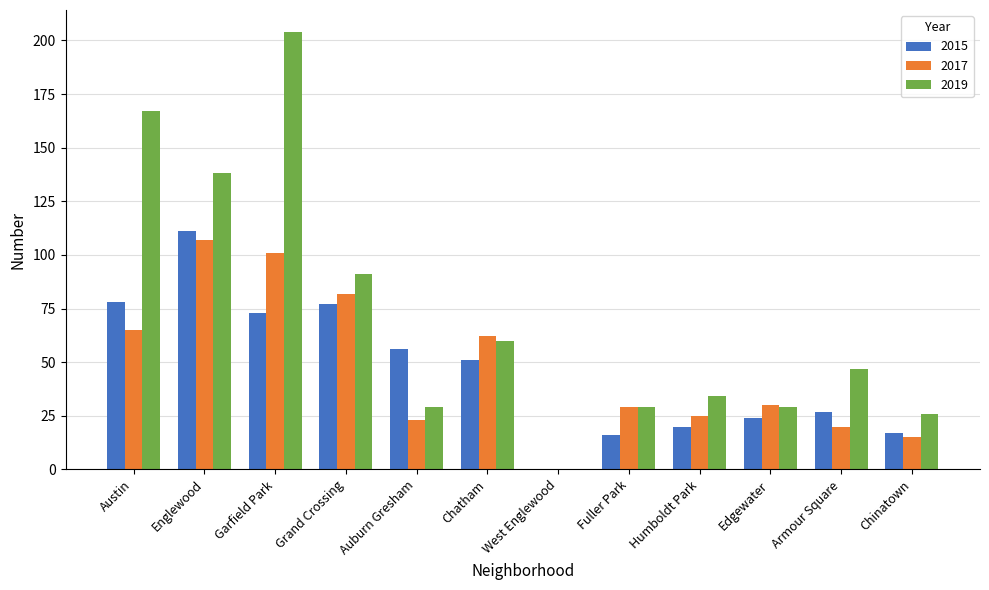

What is the sum of all 2017 values?

559